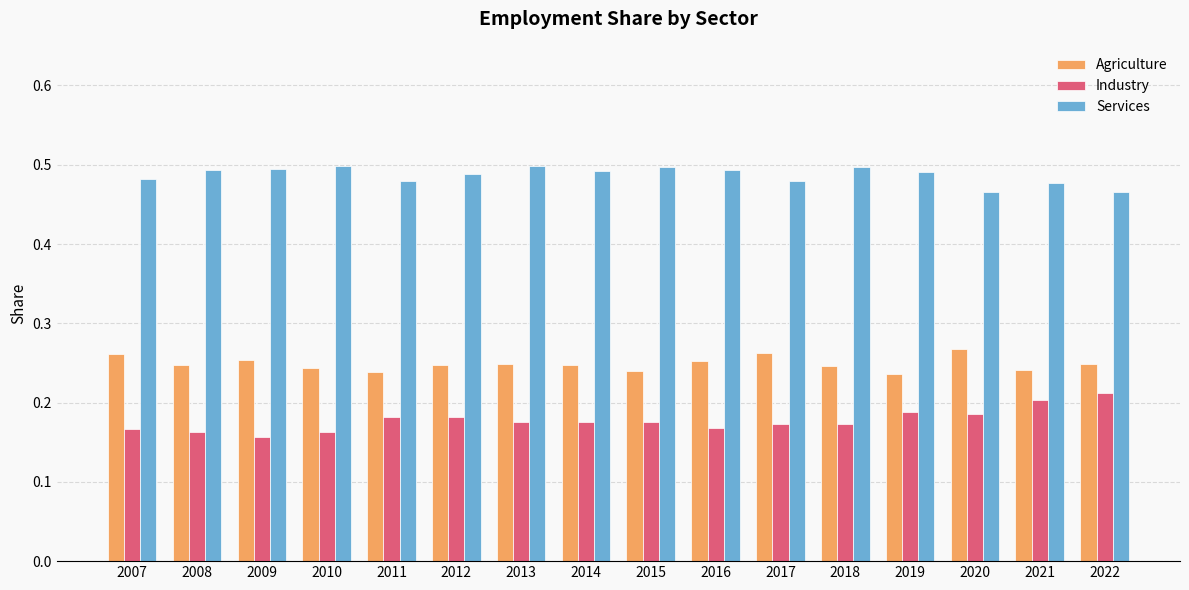

List the series in order of their peak value, lowest first.

Industry, Agriculture, Services